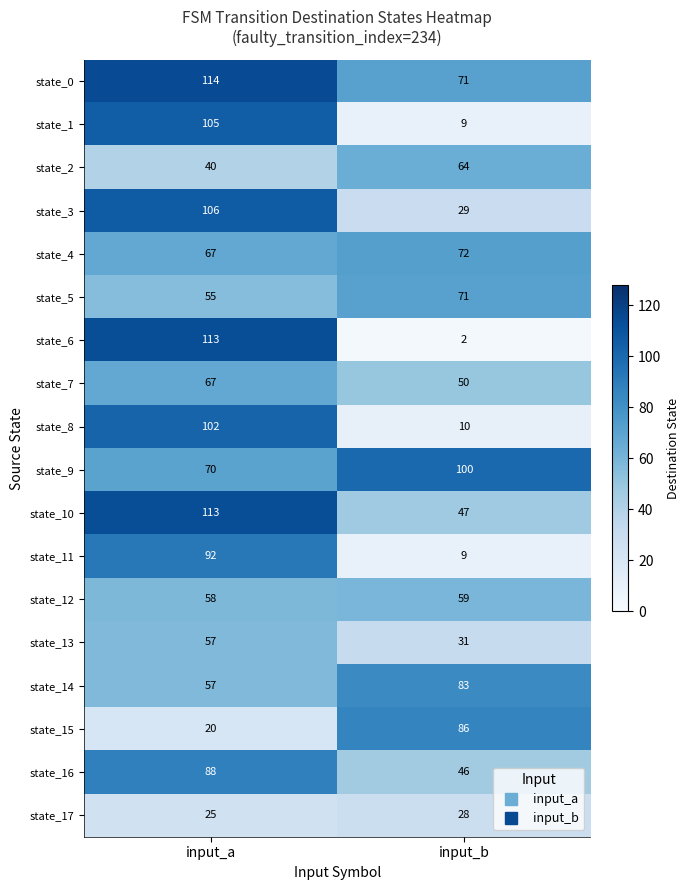

True or false: state_15 has a value of 14 at input_a.

False